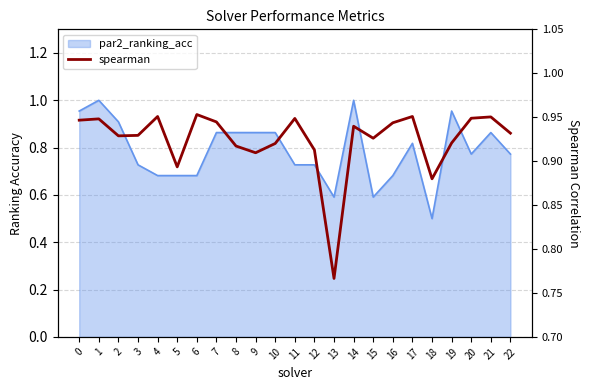

How many points are higher than both their immediate neighbors (excluding endpoints)?

7